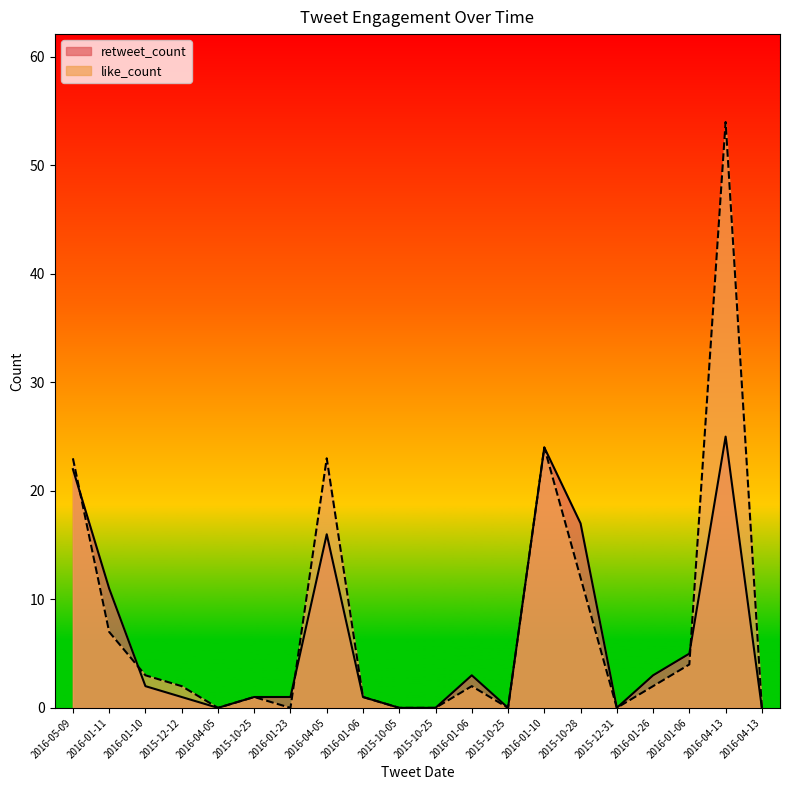

Which series changed the most between 2015-12-12 and 2015-12-31?

like_count